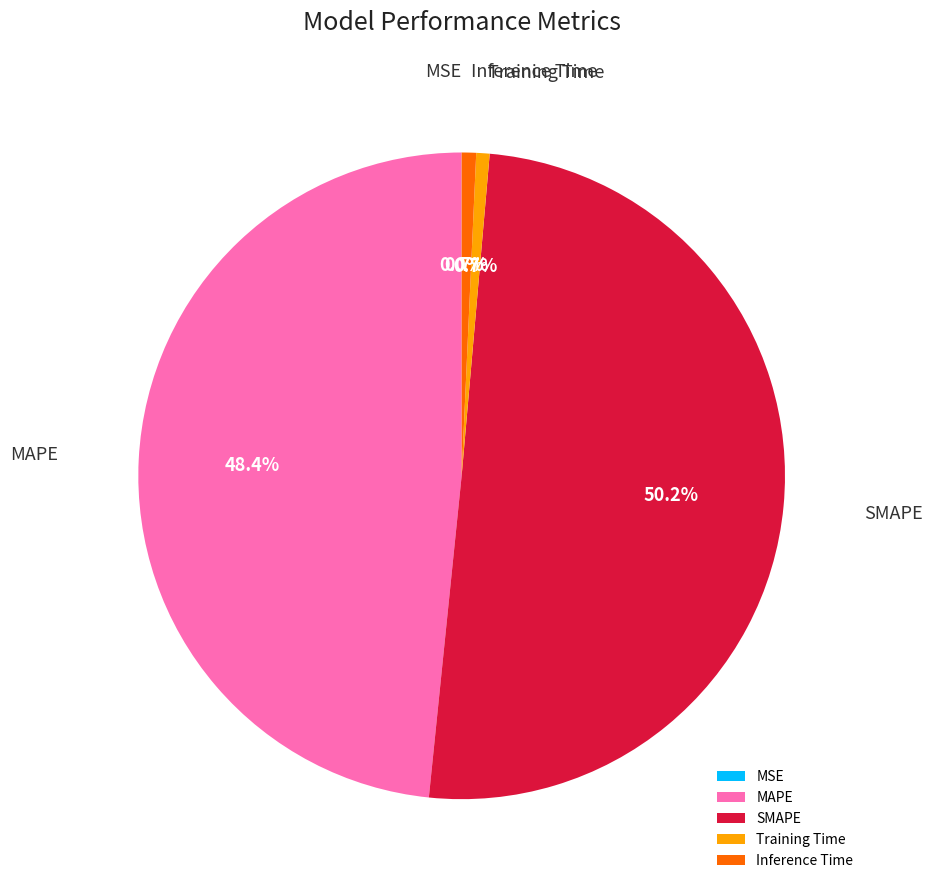

To the nearest percent, what portion does Training Time represent?

1%